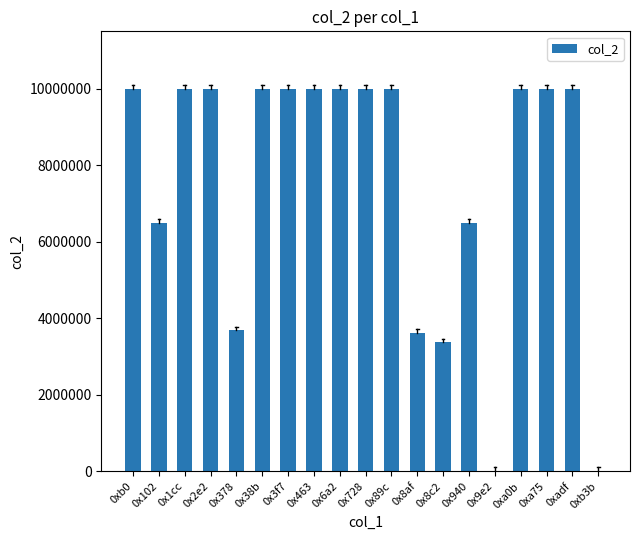

What is the greatest value displayed?

10000000